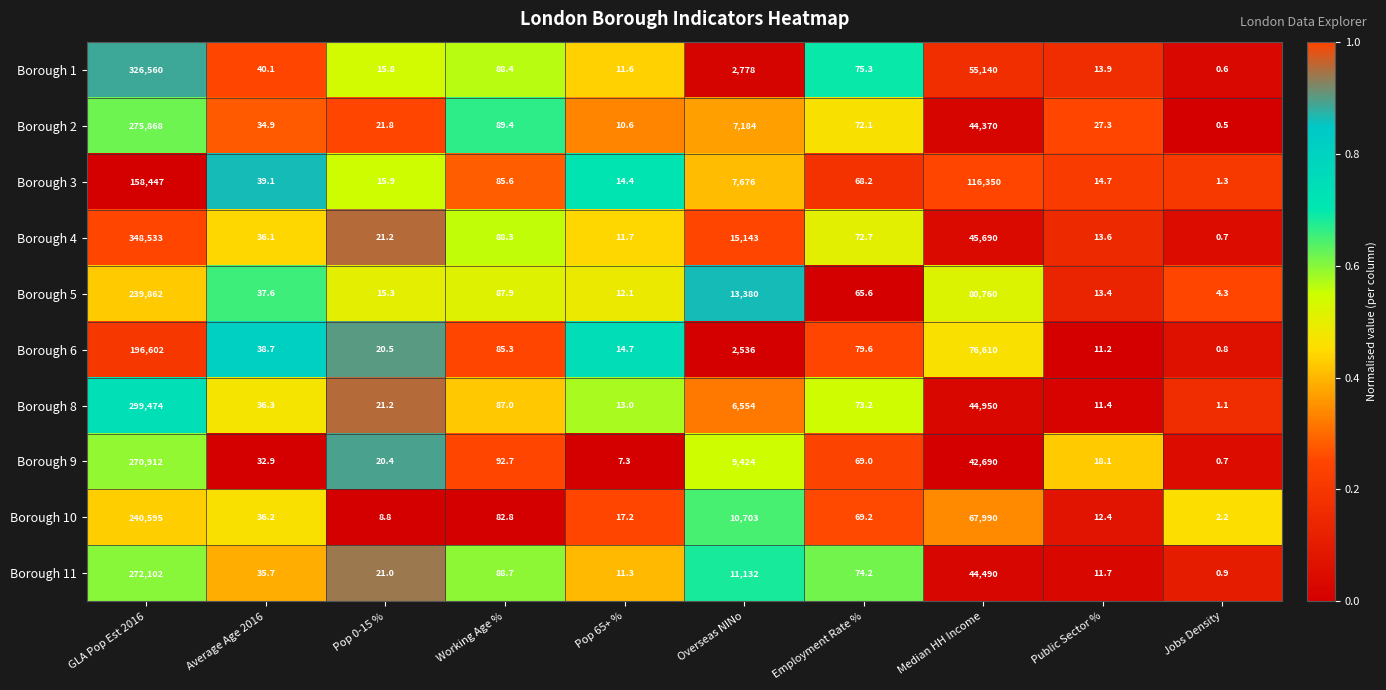

What is the difference between the second highest and second lowest values in the Borough 8 series?

44938.6